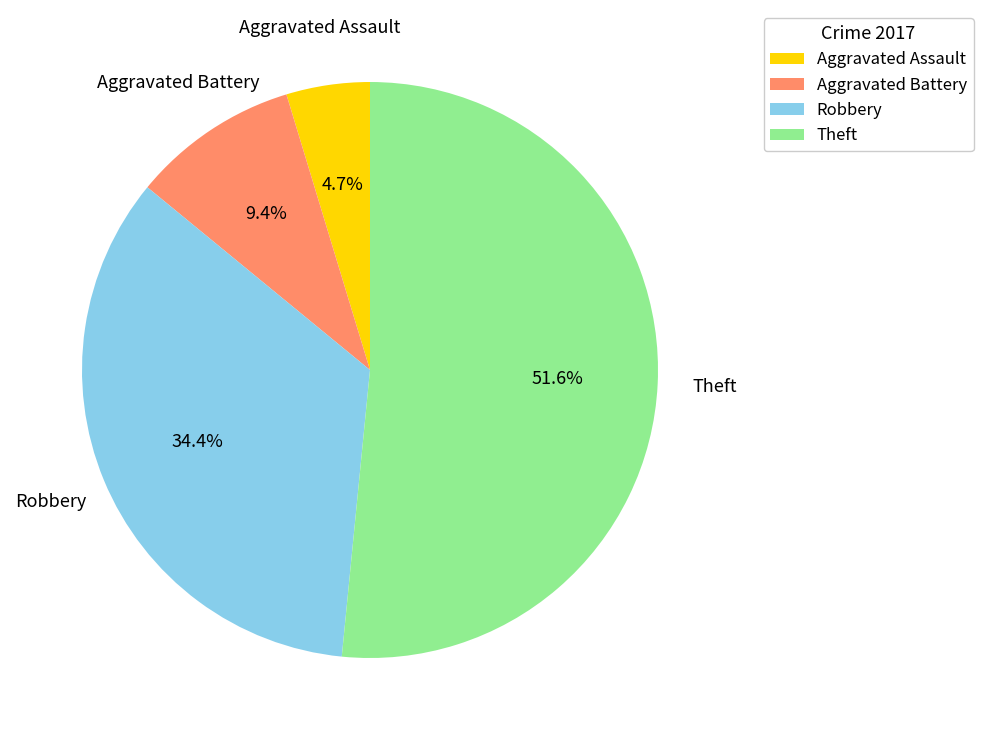

The Aggravated Assault slice represents 5% of the pie. True or false?

True